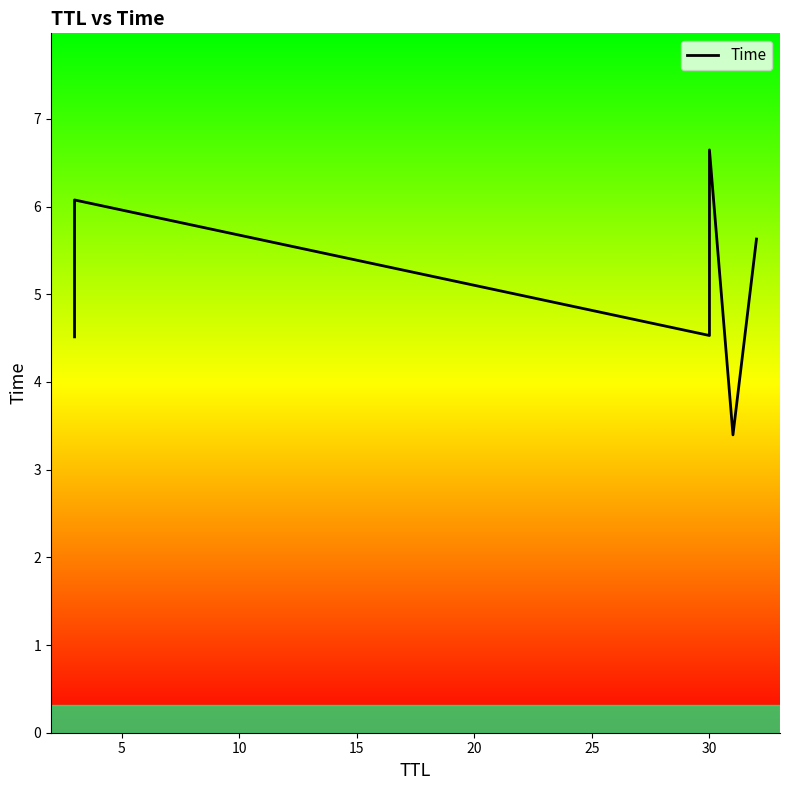

Count the number of data series in this chart.

1